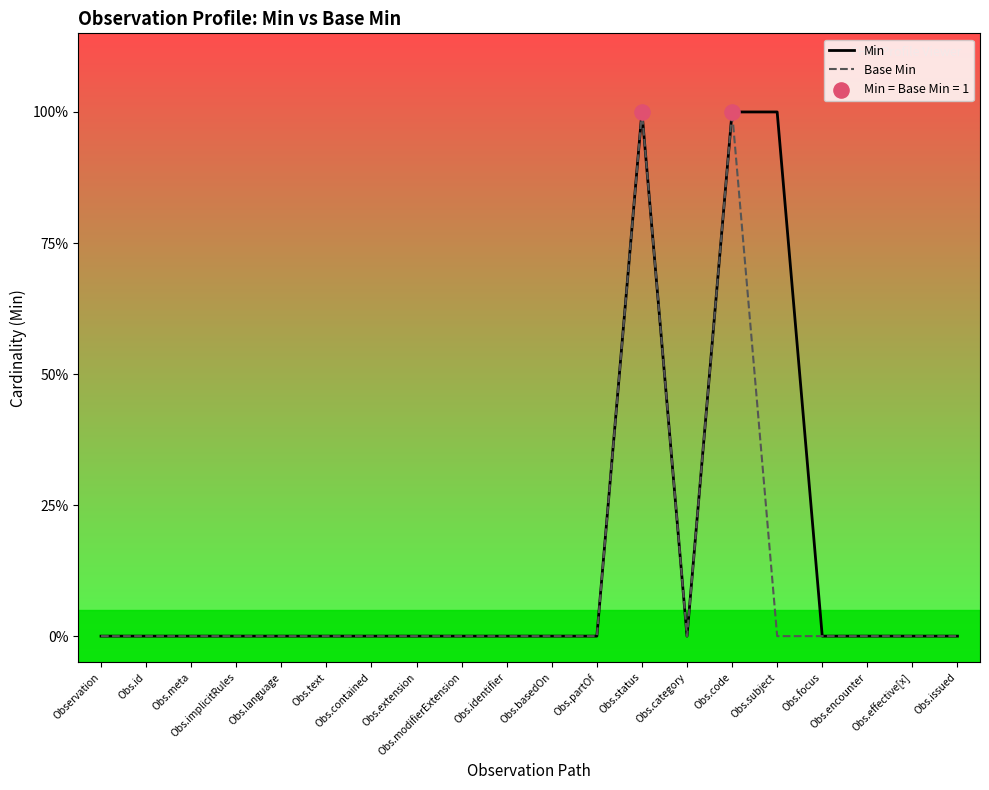

What are all the series names shown in the legend?

Min, Base Min